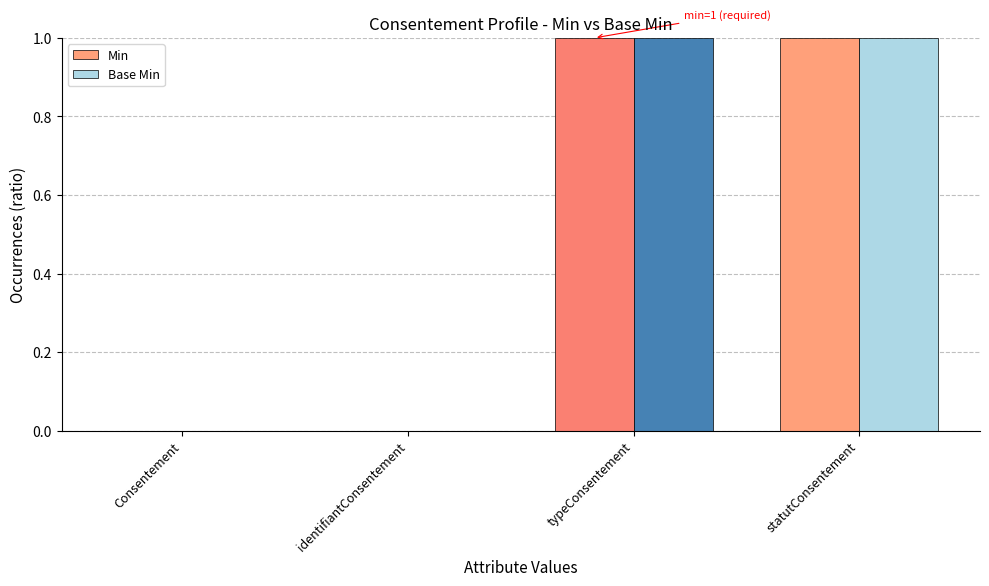

Reading left to right, list all the values displayed in this chart.

Min: 0	0	1	1
Base Min: 0	0	1	1